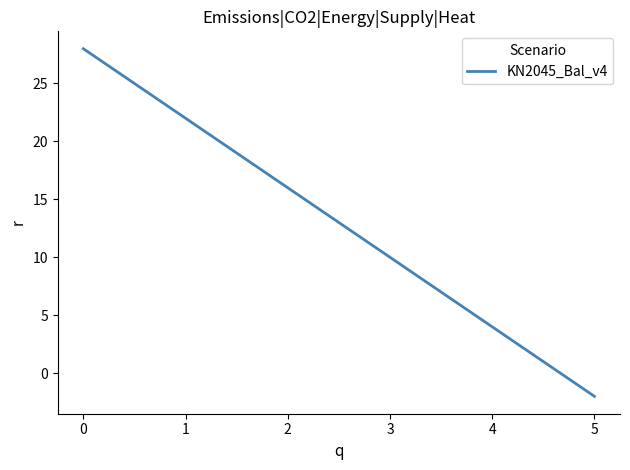

What is the sum of the values at 2 and 1?

38